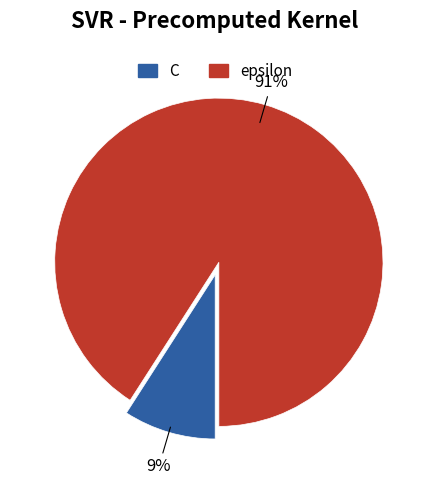

To the nearest percent, what portion does epsilon represent?

91%